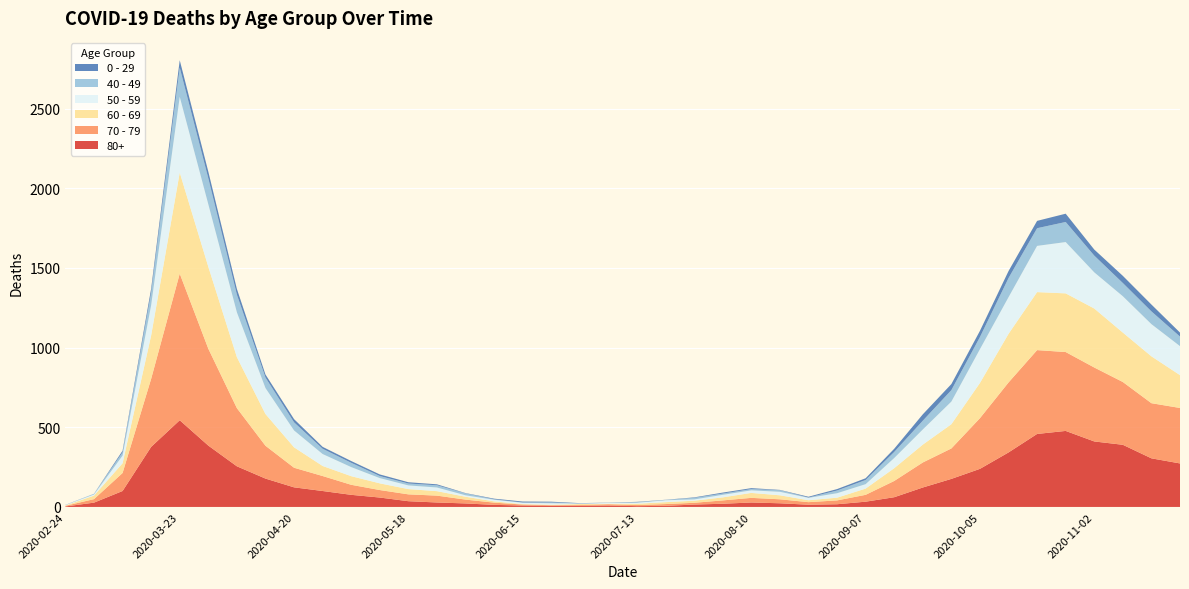

Reading left to right, what are all the values shown in this chart?

80+: 2020-02-24=3	2020-03-02=27	2020-03-09=100	2020-03-16=377	2020-03-23=544	2020-03-30=385	2020-04-06=255	2020-04-13=178	2020-04-20=123	2020-04-27=100	2020-05-04=76	2020-05-11=59	2020-05-18=36	2020-05-25=28	2020-06-01=22	2020-06-08=13	2020-06-15=9	2020-06-22=6	2020-06-29=7	2020-07-06=9	2020-07-13=5	2020-07-20=7	2020-07-27=15	2020-08-03=20	2020-08-10=28	2020-08-17=23	2020-08-24=14	2020-08-31=17	2020-09-07=33	2020-09-14=61	2020-09-21=122	2020-09-28=176	2020-10-05=239	2020-10-12=342	2020-10-19=458	2020-10-26=477	2020-11-02=411	2020-11-09=390	2020-11-16=305	2020-11-23=273
70 - 79: 2020-02-24=4	2020-03-02=22	2020-03-09=113	2020-03-16=427	2020-03-23=920	2020-03-30=608	2020-04-06=365	2020-04-13=206	2020-04-20=123	2020-04-27=94	2020-05-04=63	2020-05-11=47	2020-05-18=43	2020-05-25=43	2020-06-01=24	2020-06-08=14	2020-06-15=6	2020-06-22=5	2020-06-29=5	2020-07-06=8	2020-07-13=7	2020-07-20=11	2020-07-27=11	2020-08-03=21	2020-08-10=29	2020-08-17=25	2020-08-24=16	2020-08-31=24	2020-09-07=43	2020-09-14=102	2020-09-21=157	2020-09-28=191	2020-10-05=318	2020-10-12=439	2020-10-19=526	2020-10-26=495	2020-11-02=464	2020-11-09=394	2020-11-16=346	2020-11-23=348
60 - 69: 2020-02-24=2	2020-03-02=22	2020-03-09=61	2020-03-16=272	2020-03-23=634	2020-03-30=514	2020-04-06=320	2020-04-13=199	2020-04-20=128	2020-04-27=63	2020-05-04=54	2020-05-11=42	2020-05-18=33	2020-05-25=28	2020-06-01=18	2020-06-08=8	2020-06-15=3	2020-06-22=3	2020-06-29=6	2020-07-06=3	2020-07-13=8	2020-07-20=12	2020-07-27=13	2020-08-03=19	2020-08-10=31	2020-08-17=25	2020-08-24=12	2020-08-31=17	2020-09-07=39	2020-09-14=80	2020-09-21=112	2020-09-28=152	2020-10-05=221	2020-10-12=305	2020-10-19=364	2020-10-26=368	2020-11-02=370	2020-11-09=310	2020-11-16=294	2020-11-23=206
50 - 59: 2020-02-24=3	2020-03-02=7	2020-03-09=48	2020-03-16=190	2020-03-23=475	2020-03-30=392	2020-04-06=281	2020-04-13=163	2020-04-20=106	2020-04-27=75	2020-05-04=57	2020-05-11=33	2020-05-18=23	2020-05-25=23	2020-06-01=9	2020-06-08=10	2020-06-15=8	2020-06-22=9	2020-06-29=3	2020-07-06=5	2020-07-13=6	2020-07-20=12	2020-07-27=8	2020-08-03=16	2020-08-10=16	2020-08-17=22	2020-08-24=15	2020-08-31=28	2020-09-07=28	2020-09-14=64	2020-09-21=95	2020-09-28=142	2020-10-05=212	2020-10-12=230	2020-10-19=290	2020-10-26=322	2020-11-02=227	2020-11-09=228	2020-11-16=202	2020-11-23=182
40 - 49: 2020-02-24=0	2020-03-02=5	2020-03-09=21	2020-03-16=79	2020-03-23=183	2020-03-30=163	2020-04-06=111	2020-04-13=66	2020-04-20=51	2020-04-27=33	2020-05-04=27	2020-05-11=13	2020-05-18=12	2020-05-25=14	2020-06-01=12	2020-06-08=3	2020-06-15=2	2020-06-22=5	2020-06-29=1	2020-07-06=1	2020-07-13=4	2020-07-20=2	2020-07-27=10	2020-08-03=8	2020-08-10=8	2020-08-17=10	2020-08-24=2	2020-08-31=17	2020-09-07=26	2020-09-14=38	2020-09-21=55	2020-09-28=72	2020-10-05=76	2020-10-12=120	2020-10-19=111	2020-10-26=126	2020-11-02=105	2020-11-09=83	2020-11-16=80	2020-11-23=60
0 - 29: 2020-02-24=1	2020-03-02=0	2020-03-09=10	2020-03-16=25	2020-03-23=47	2020-03-30=42	2020-04-06=36	2020-04-13=19	2020-04-20=20	2020-04-27=12	2020-05-04=11	2020-05-11=10	2020-05-18=8	2020-05-25=6	2020-06-01=2	2020-06-08=4	2020-06-15=6	2020-06-22=5	2020-06-29=2	2020-07-06=1	2020-07-13=2	2020-07-20=1	2020-07-27=3	2020-08-03=6	2020-08-10=6	2020-08-17=2	2020-08-24=5	2020-08-31=9	2020-09-07=11	2020-09-14=20	2020-09-21=40	2020-09-28=38	2020-10-05=39	2020-10-12=44	2020-10-19=46	2020-10-26=52	2020-11-02=38	2020-11-09=45	2020-11-16=43	2020-11-23=25